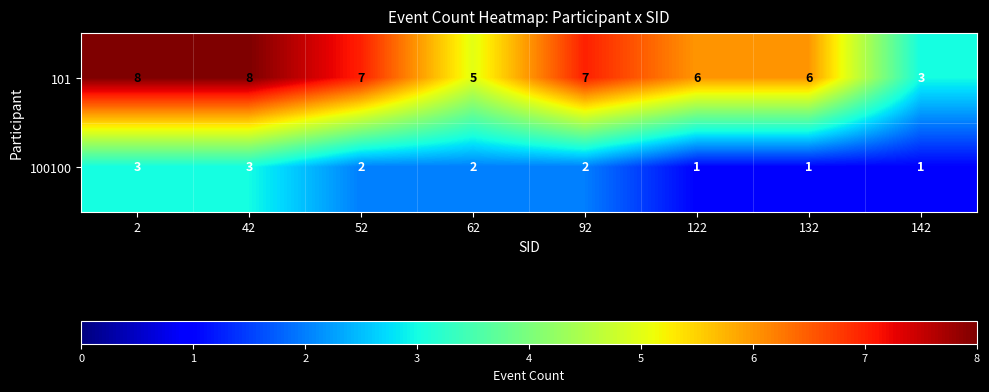

What is the difference between the highest and lowest values at 42?

5